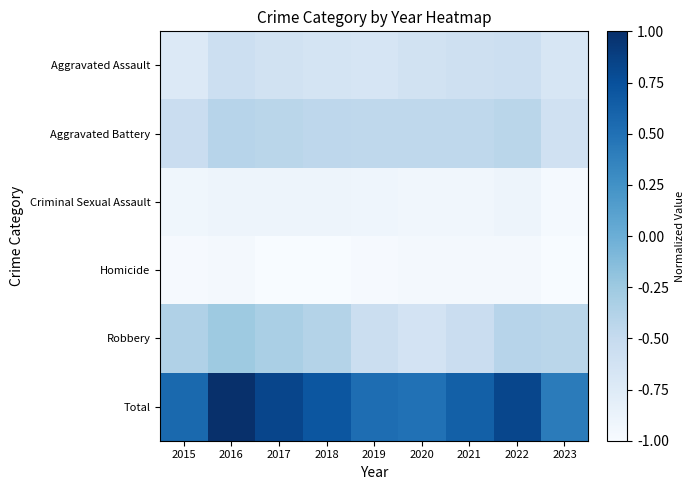

Rank the series by their maximum value, from lowest to highest.

Homicide, Criminal Sexual Assault, Aggravated Assault, Aggravated Battery, Robbery, Total